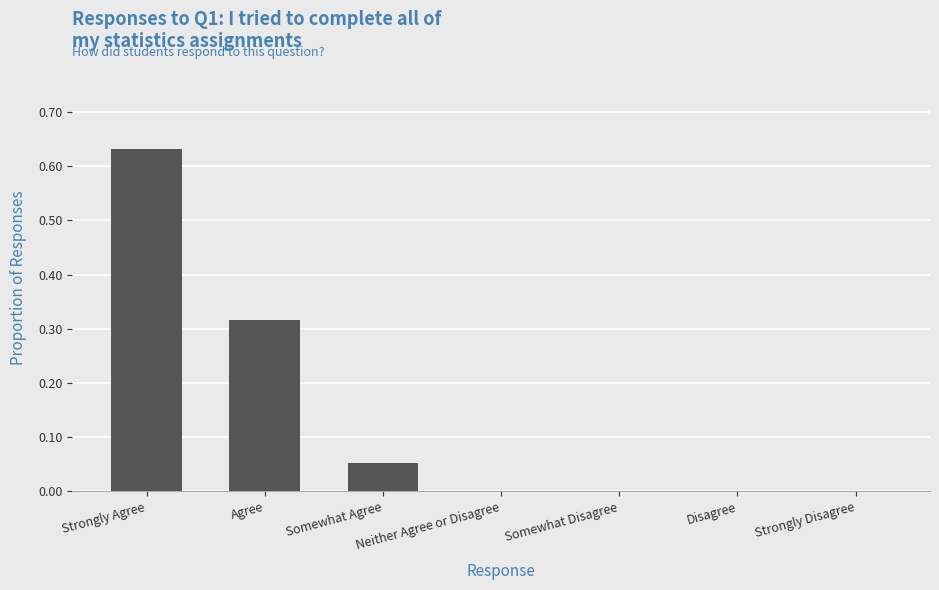

True or false: the data shows -0.2 at Strongly Disagree.

False